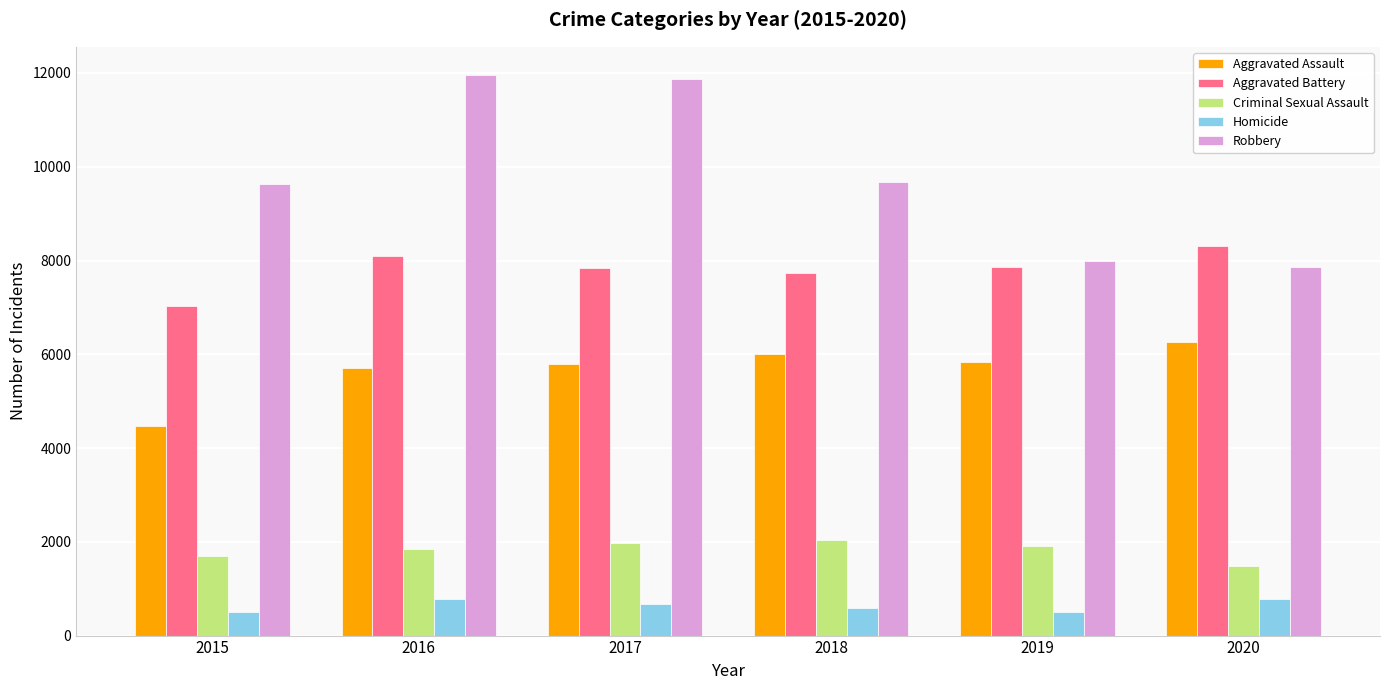

What are all the series names shown in the legend?

Aggravated Assault, Aggravated Battery, Criminal Sexual Assault, Homicide, Robbery